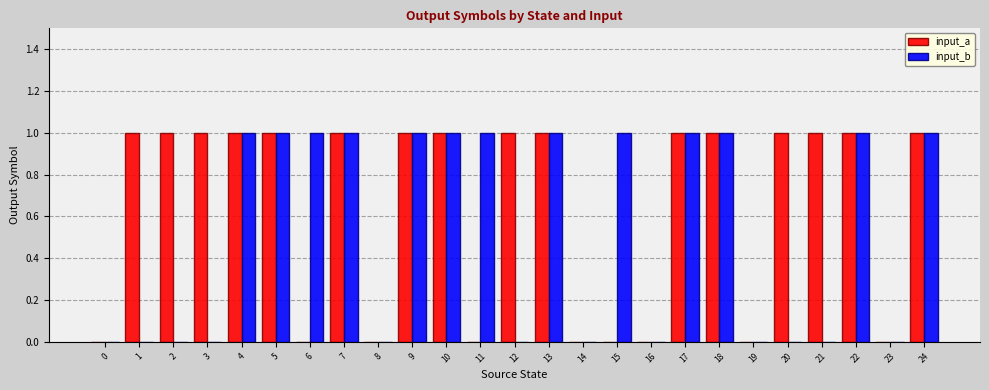

True or false: input_a has a value of 2 at 20.

False